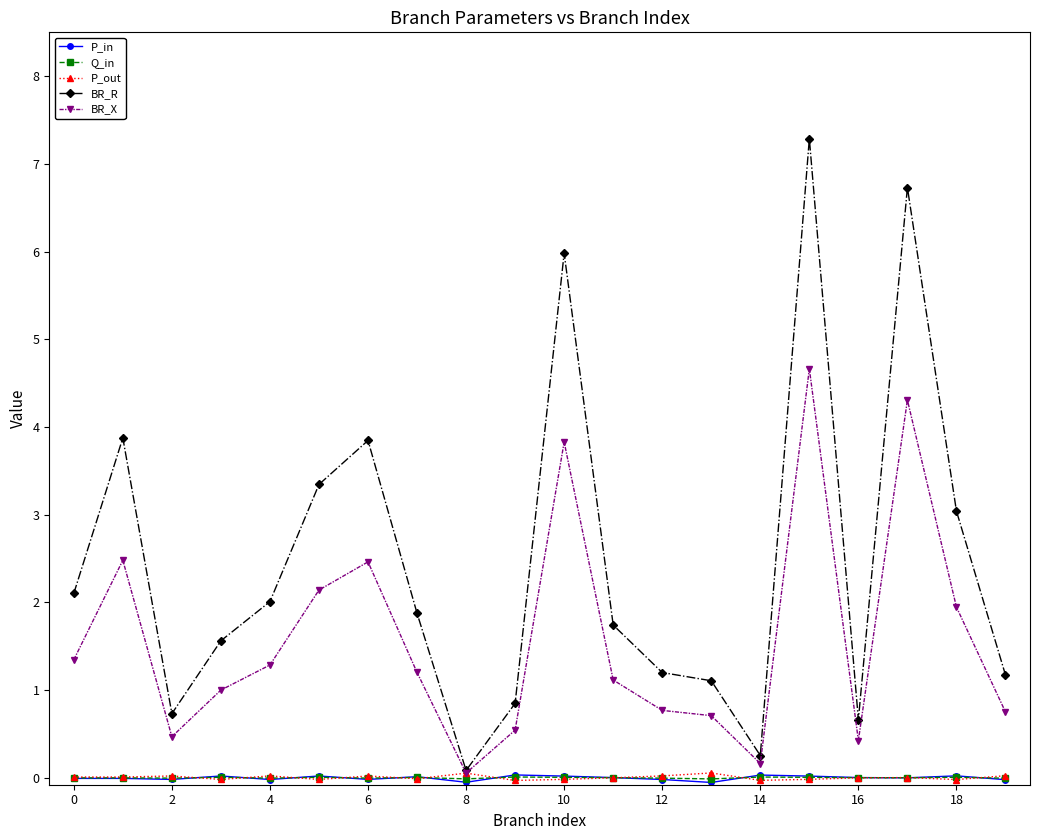

Which series has the largest total across all categories?

BR_R